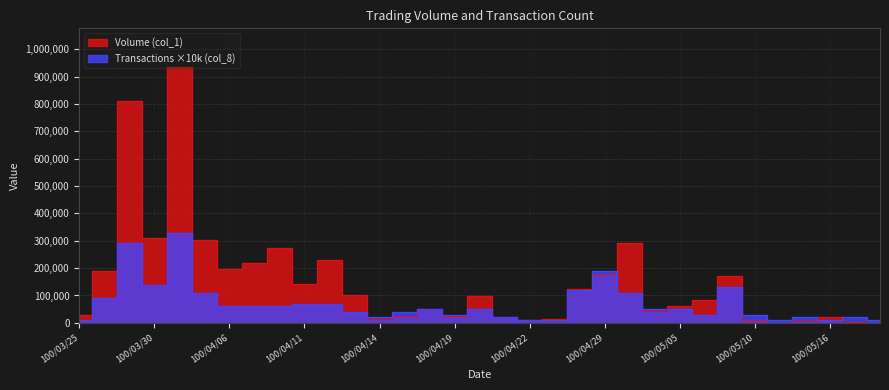

Rank the series by their average value, from highest to lowest.

Volume (col_1), Transactions (col_8)